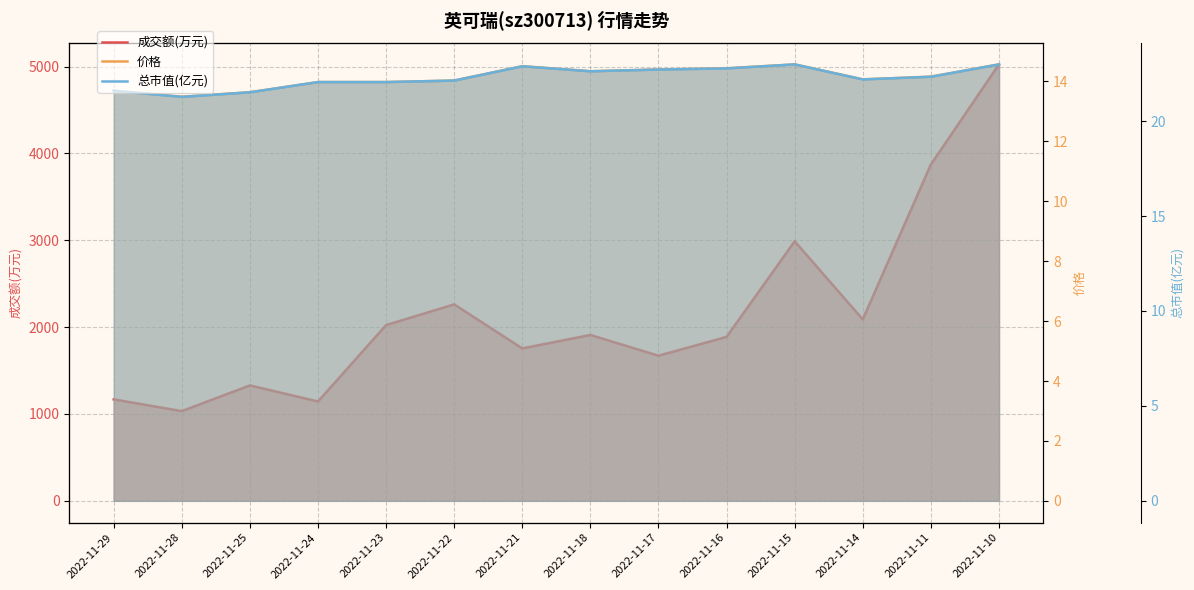

What is the spread (max minus min) of values at 2022-11-16?

1873.6